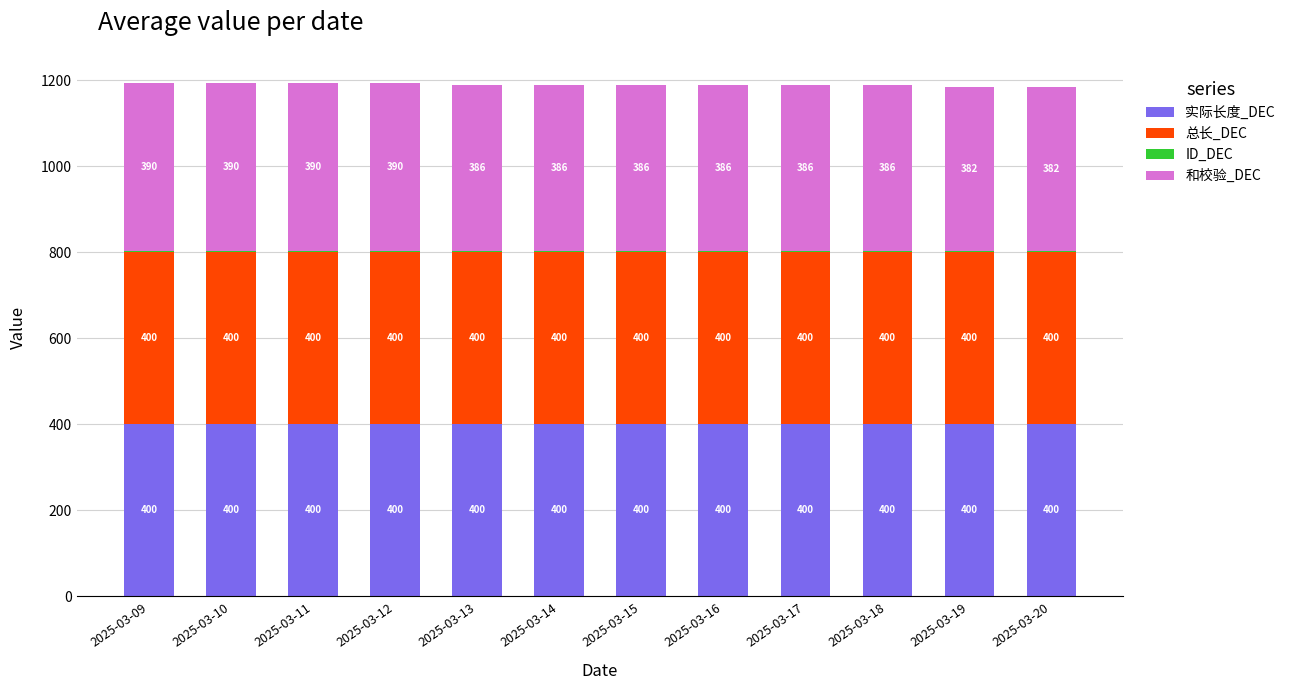

What is the total value across all series at 2025-03-20?

1185